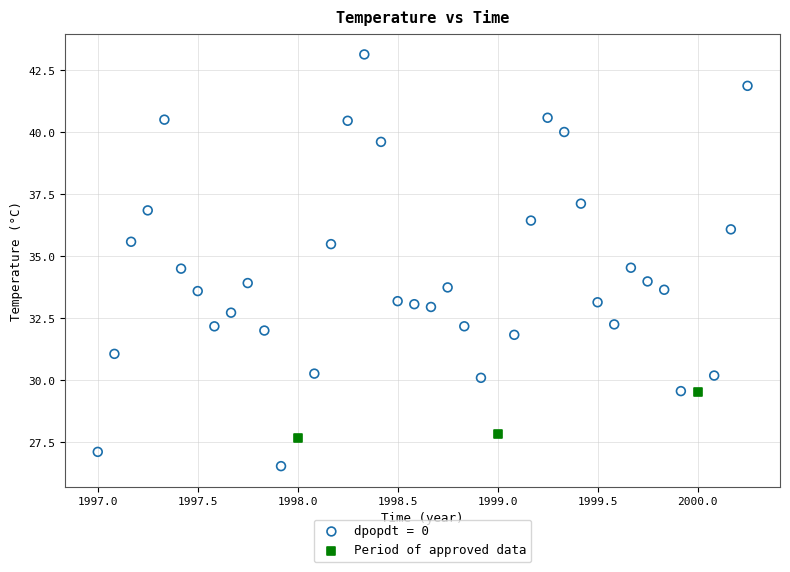

Which series reaches the minimum Y coordinate?

dpopdt = 0